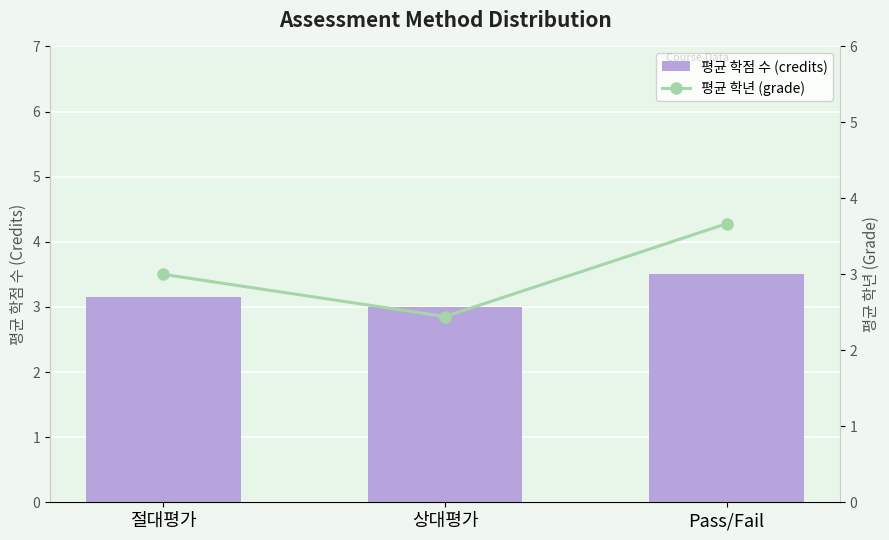

Rank the series by their maximum value, from highest to lowest.

평균 학년 (grade), 평균 학점 수 (credits)